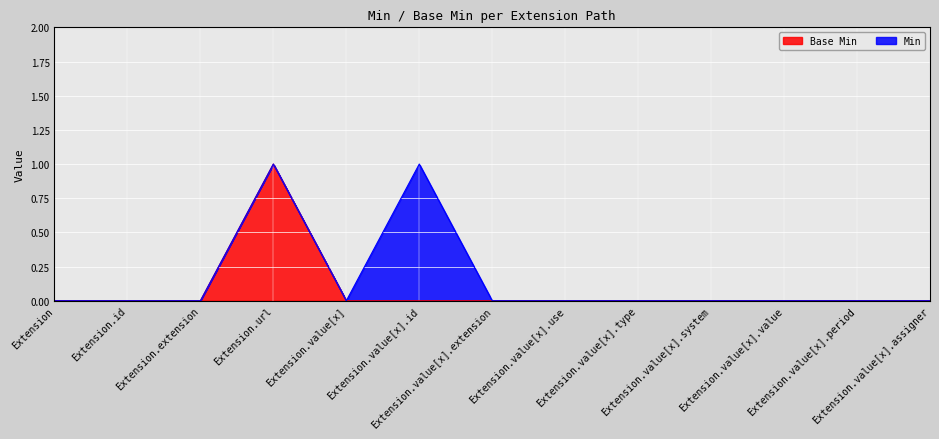

True or false: the data shows -1 at Extension.value[x].extension.

False